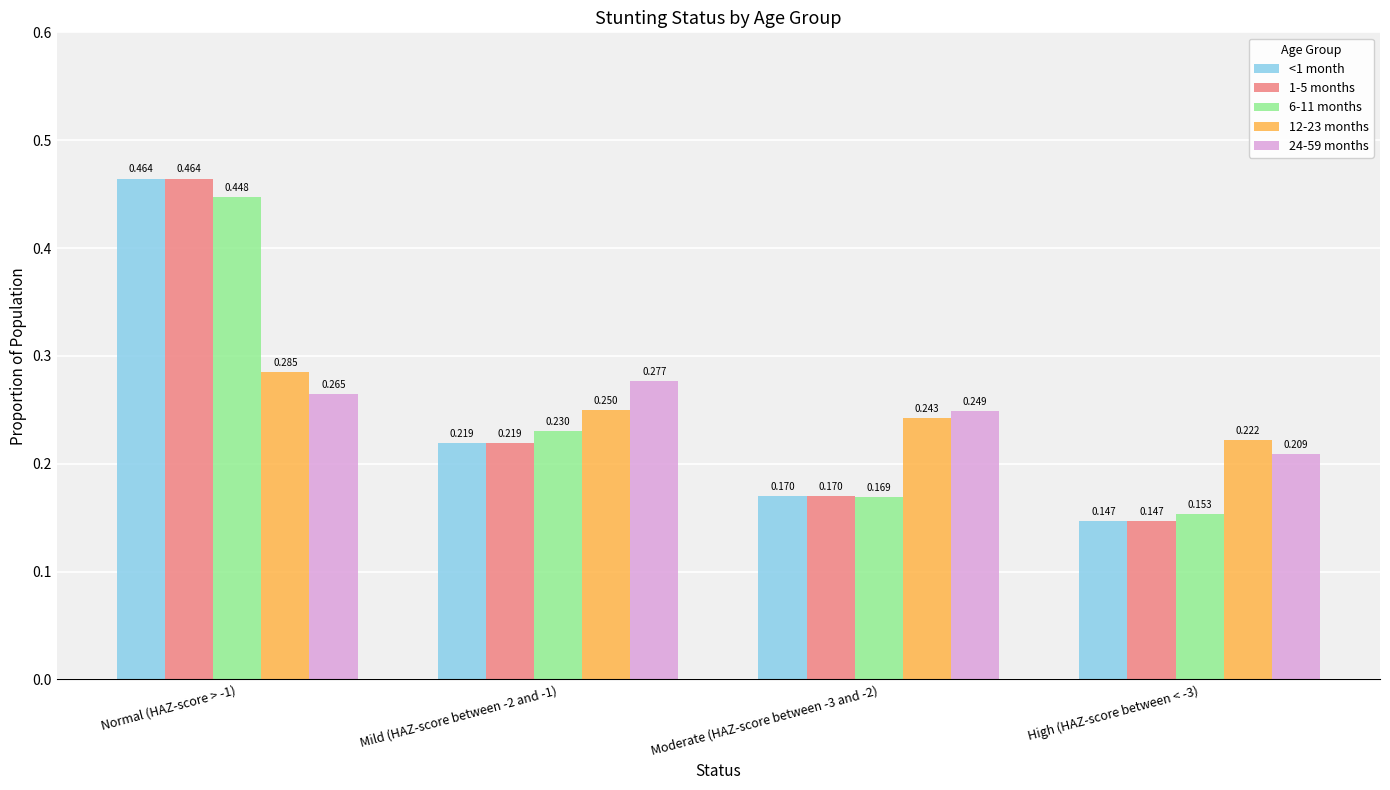

Which series changed the most between Normal (HAZ-score > -1) and High (HAZ-score between < -3)?

<1 month